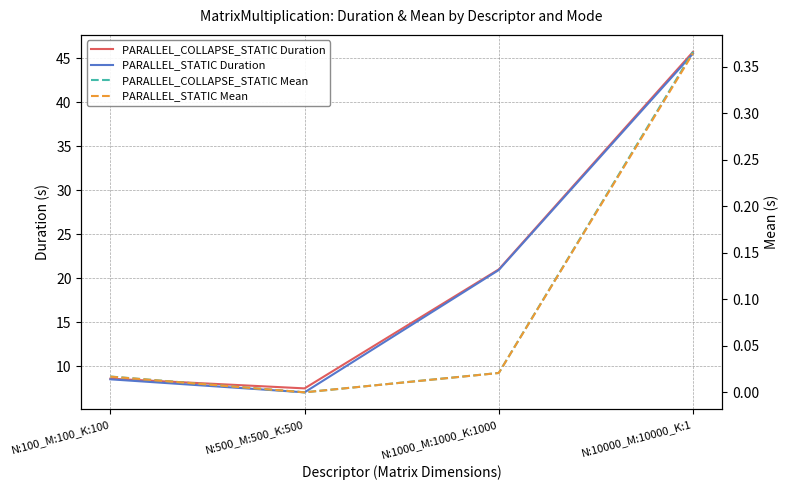

What is the label of the 2nd point from the right?

N:1000_M:1000_K:1000